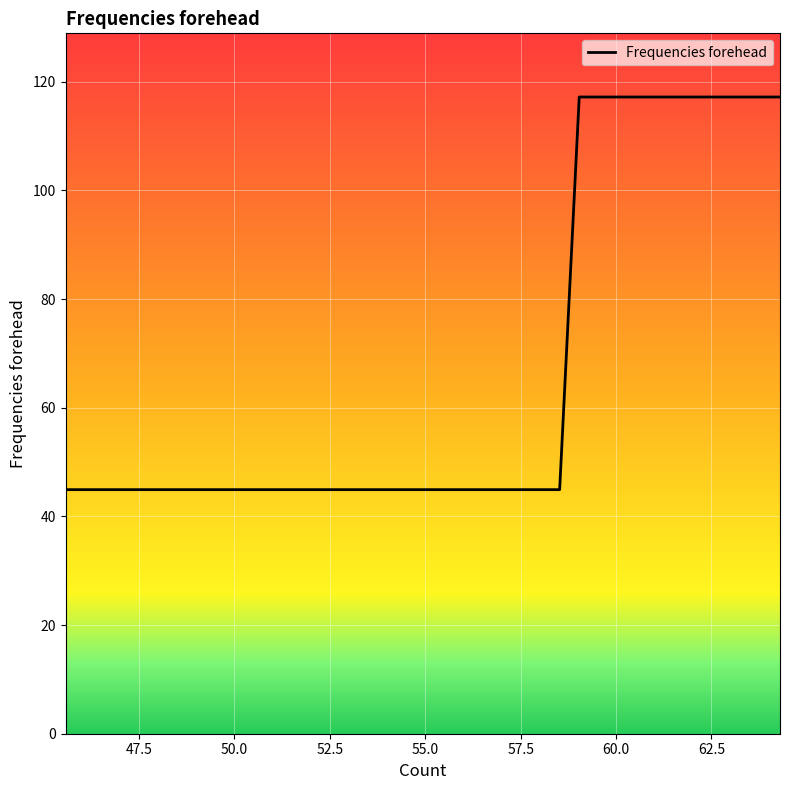

What is the label of the 24th point from the left?

56.602